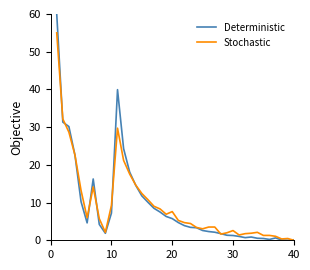

What is the maximum value for Stochastic?

55.0